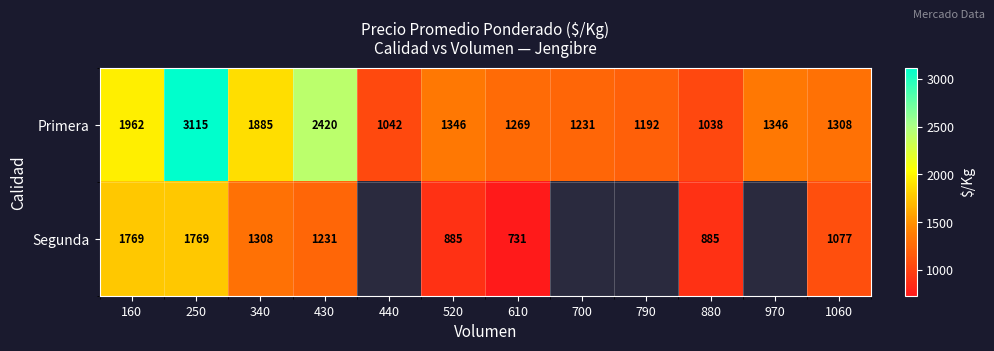

The Segunda series shows 885 at 520. True or false?

True